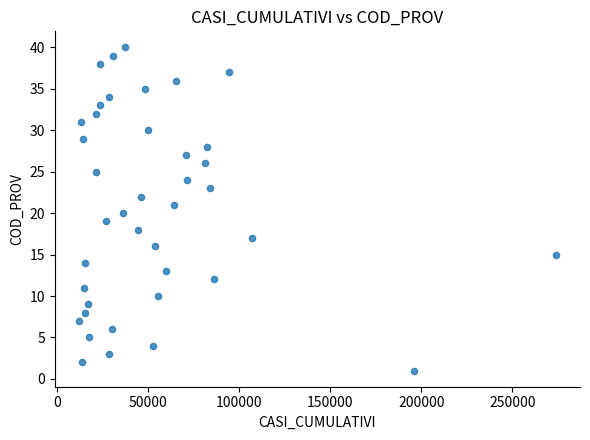

What is the range of Y values (max minus min)?

39